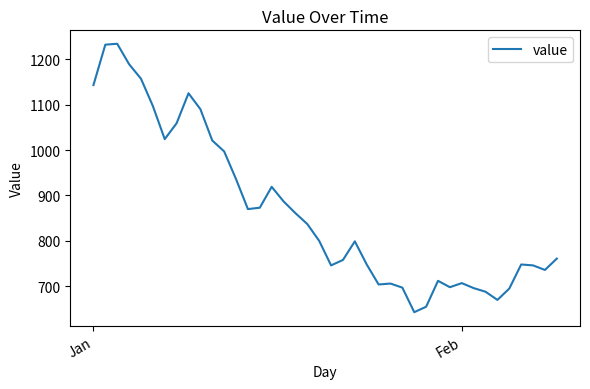

What is the difference between the maximum and minimum values?

591